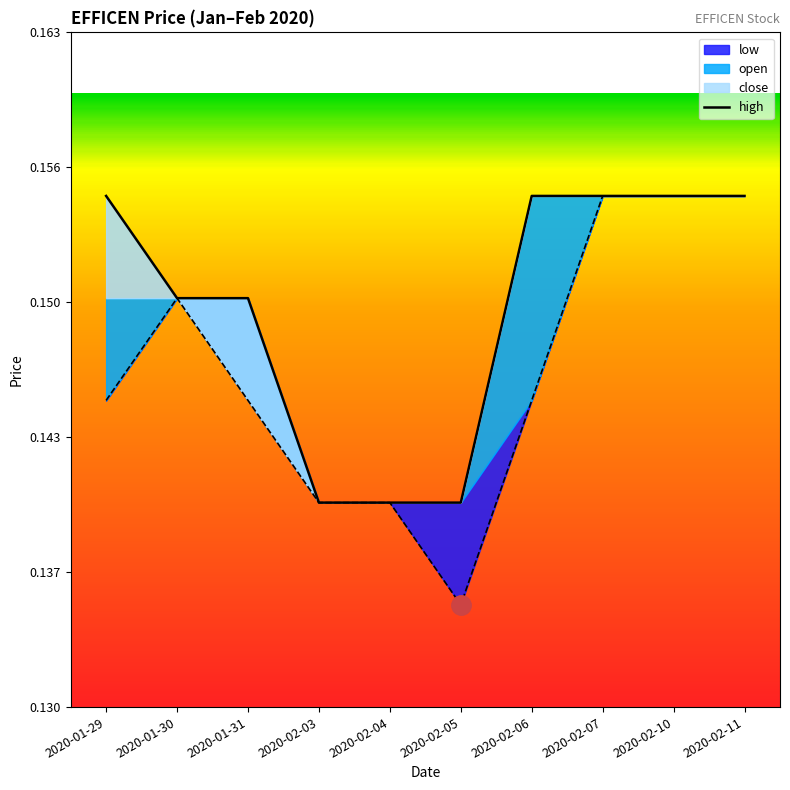

Count the values in the range 0 to 1.

10